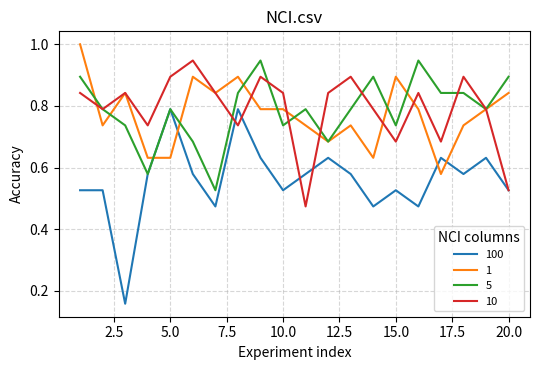

Which series has the widest spread of values?

100